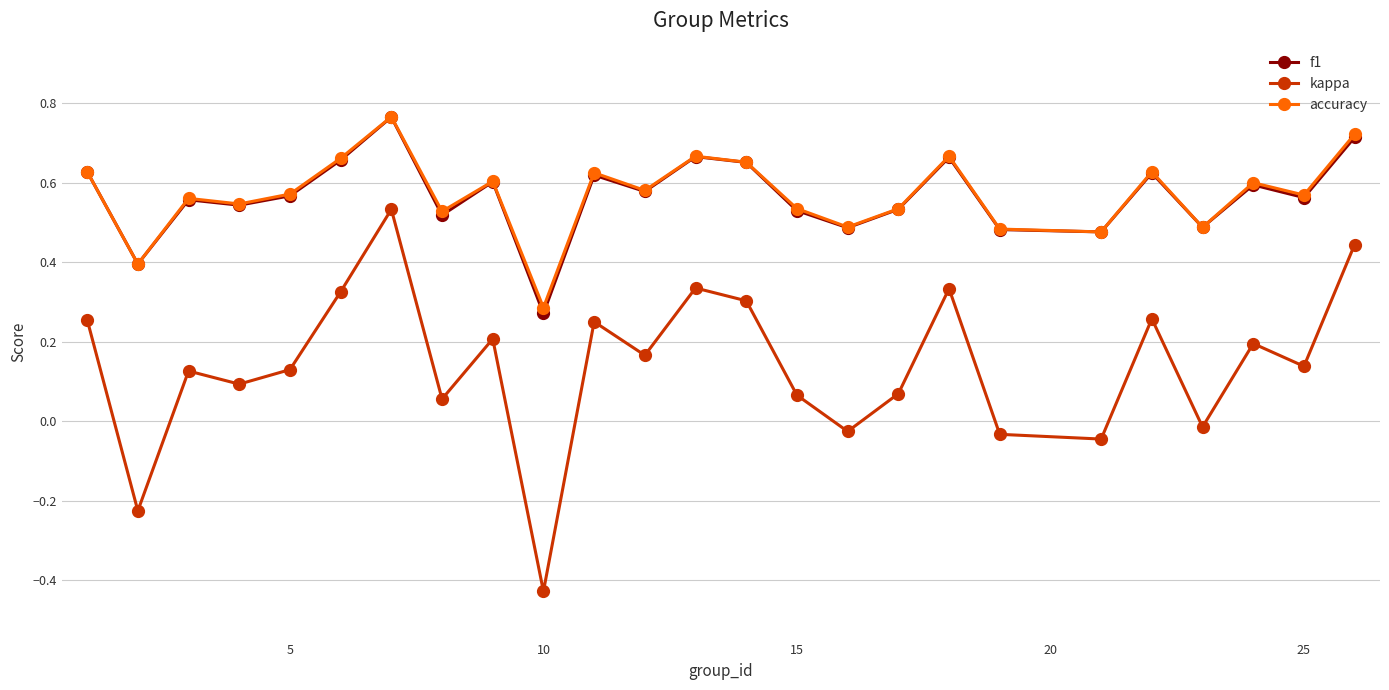

True or false: kappa and accuracy cross at least once.

False